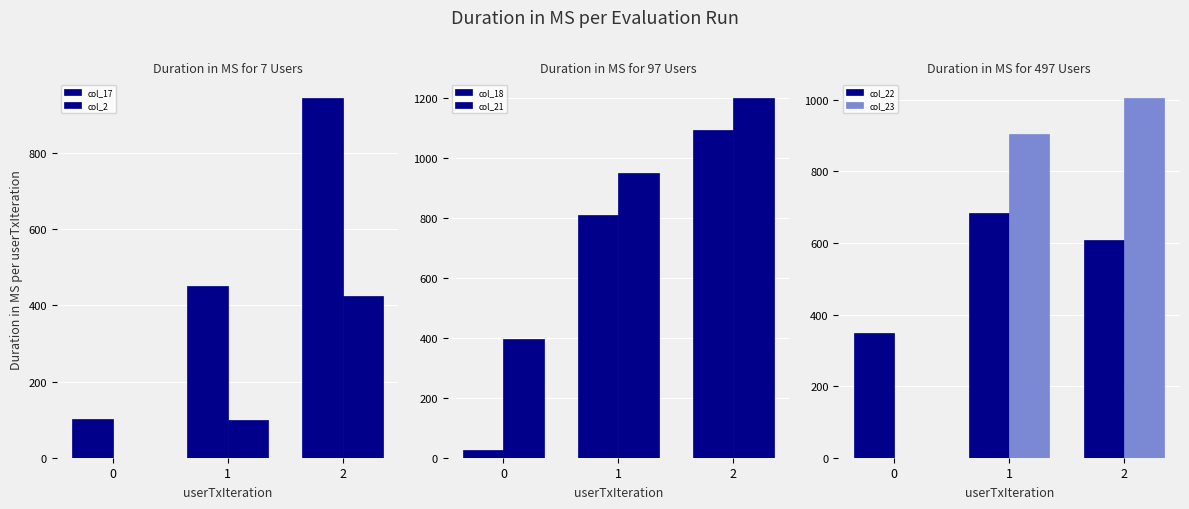

Reading left to right, what are all the values shown in this chart?

col_17: 0=101.2	1=450.5	2=944.0
col_2: 0=0.0	1=98.9	2=423.6
col_18: 0=24.6	1=810.5	2=1091.7
col_21: 0=395.1	1=948.0	2=1197.9
col_22: 0=347.1	1=682.6	2=609.1
col_23: 0=0.0	1=905.3	2=1004.0